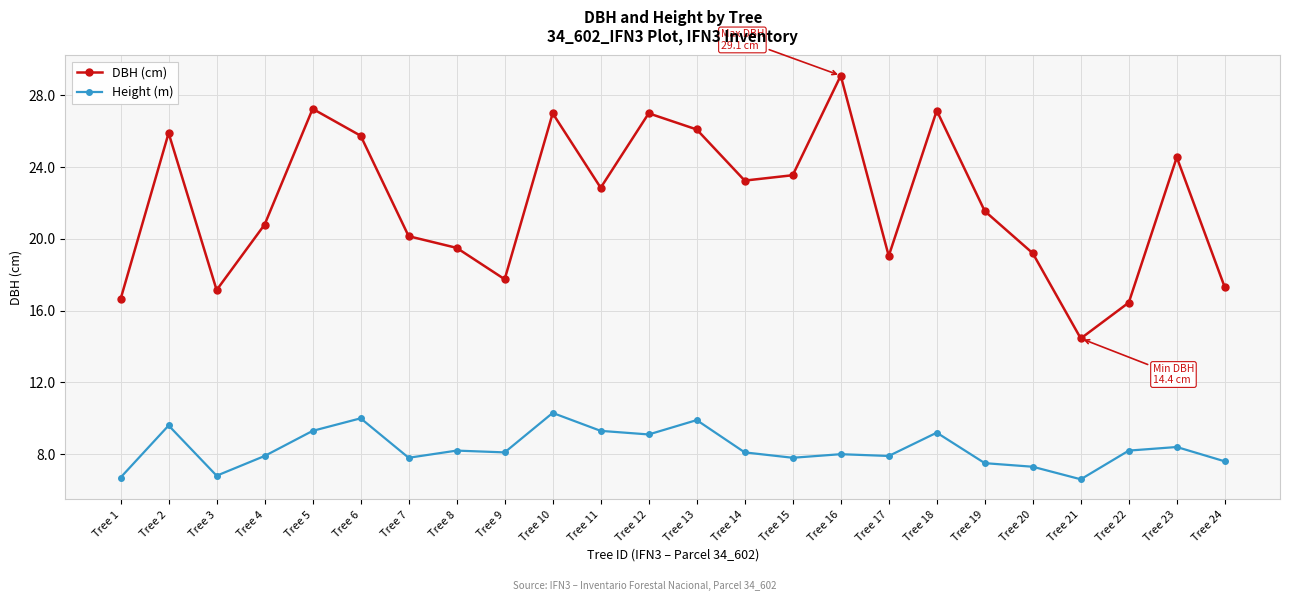

Which series has the largest total across all categories?

DBH (cm)